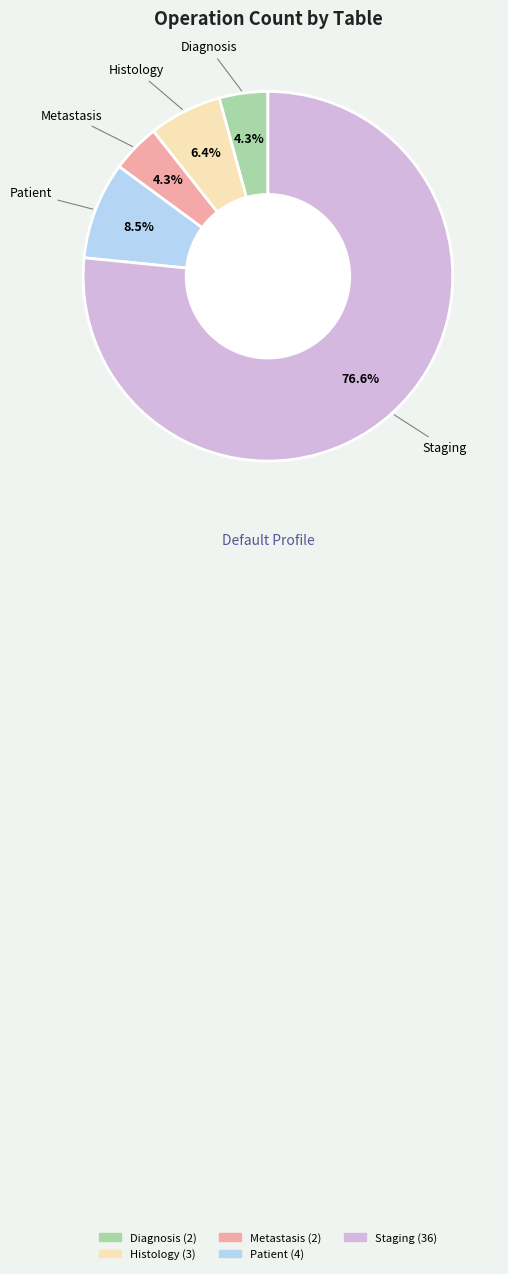

To the nearest percent, what is the average slice percentage?

20%